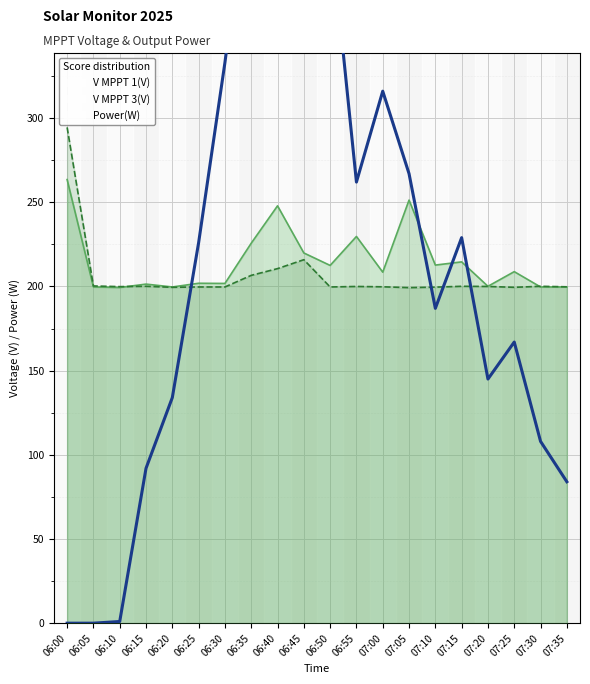

How many positive values are there?

18